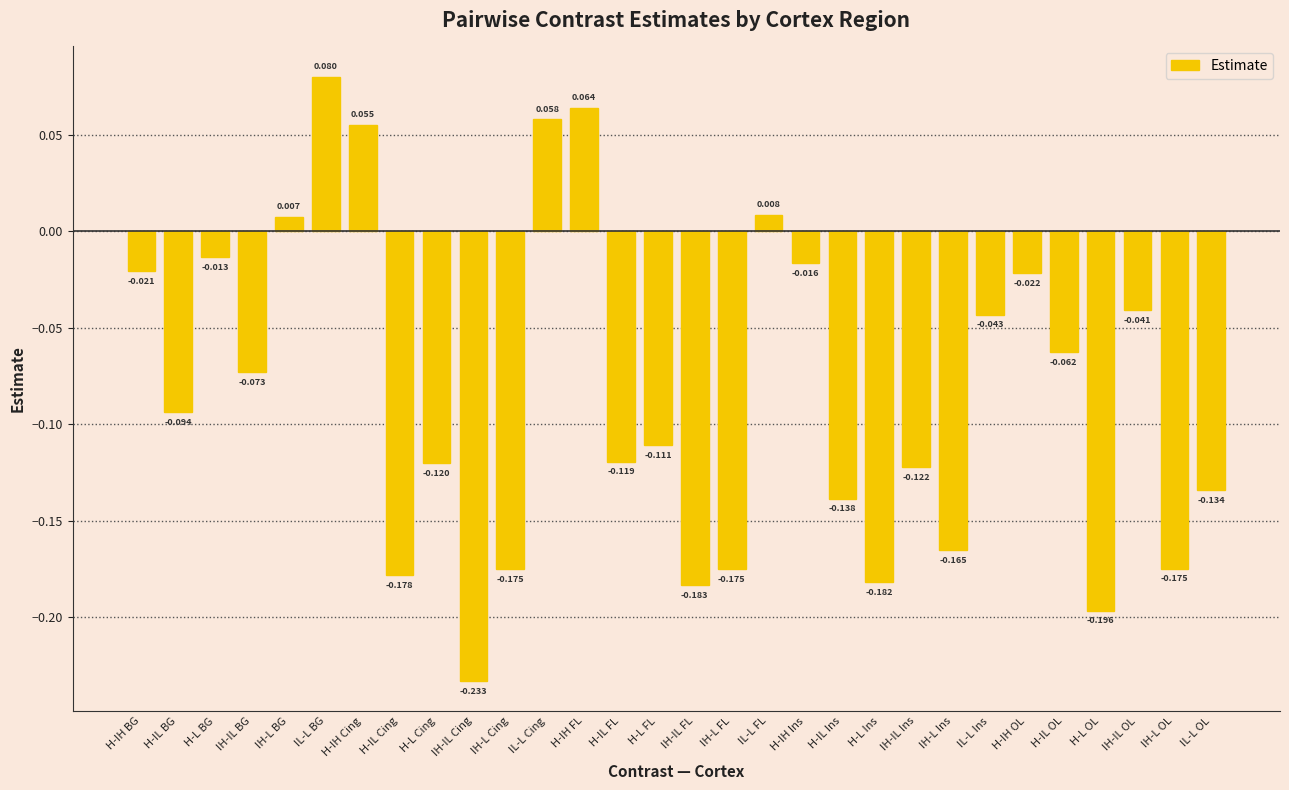

Which has a higher value, H-IL Ins or H-IL Cing?

H-IL Ins